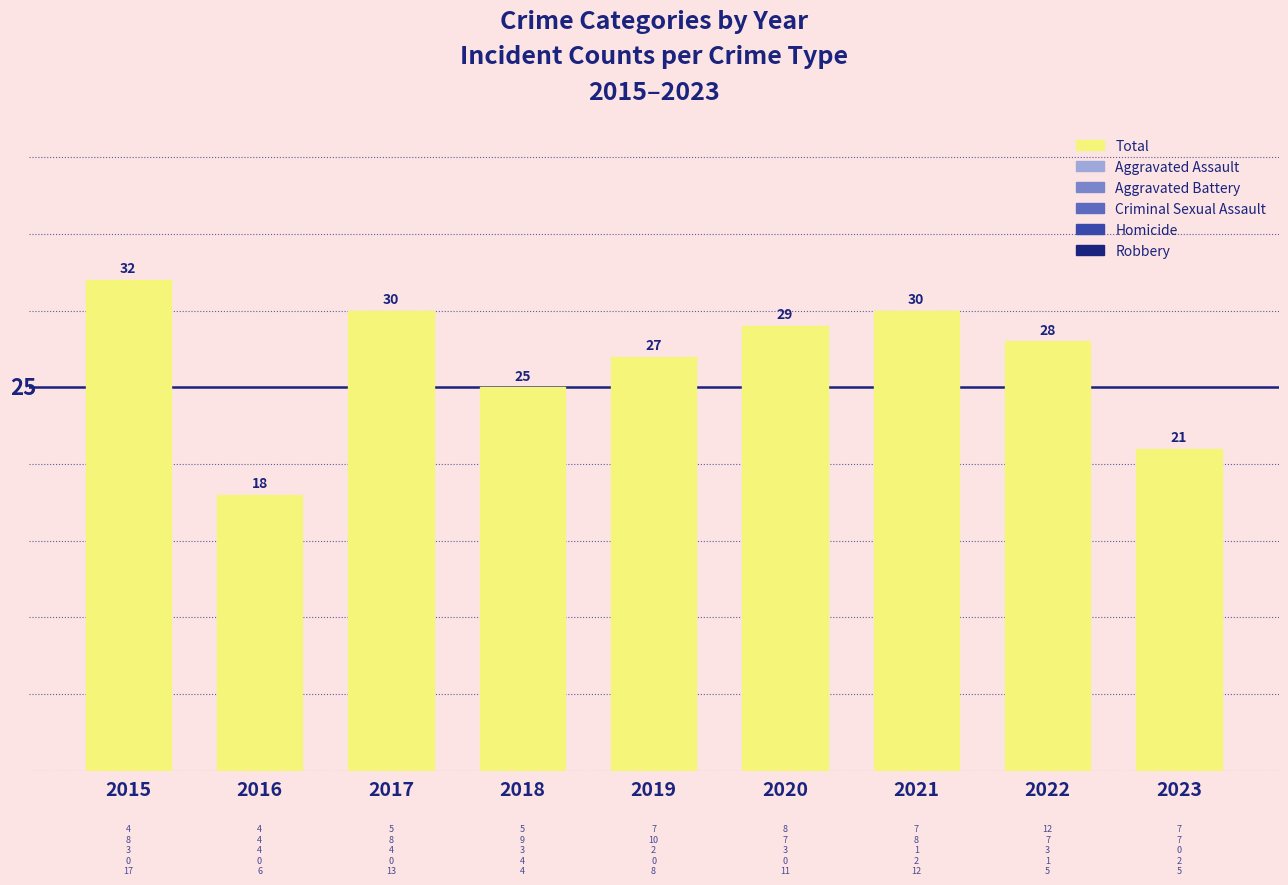

What is the ratio of the value at 2015 to the value at 2021?

1.1